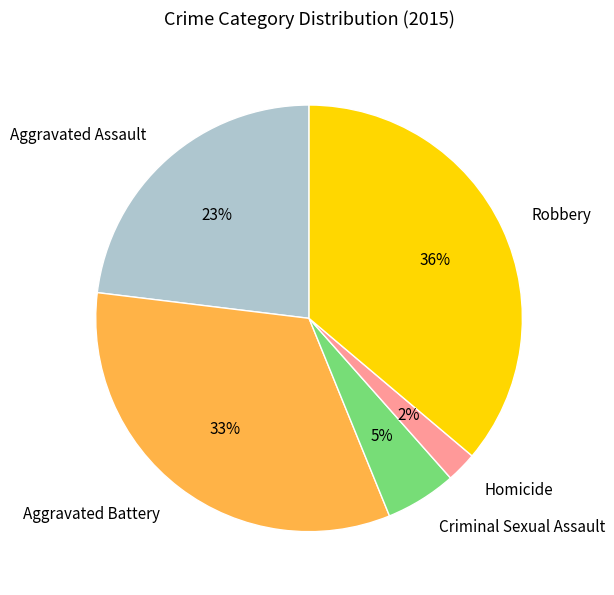

How many segments does this pie chart have?

5